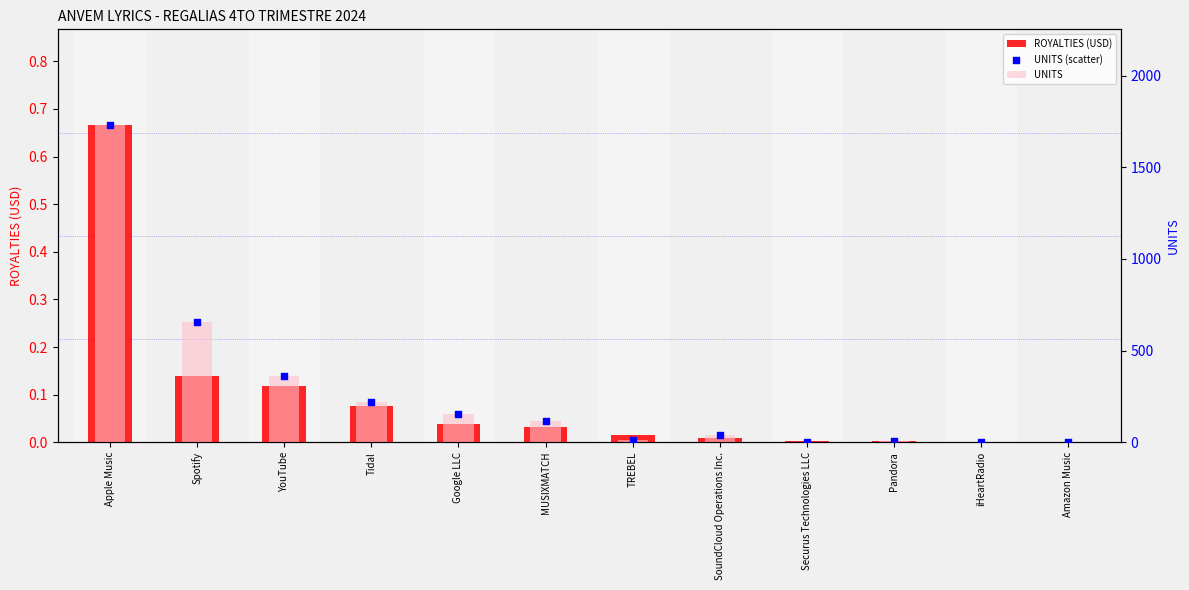

Which series reaches the minimum Y coordinate?

ROYALTIES (USD)